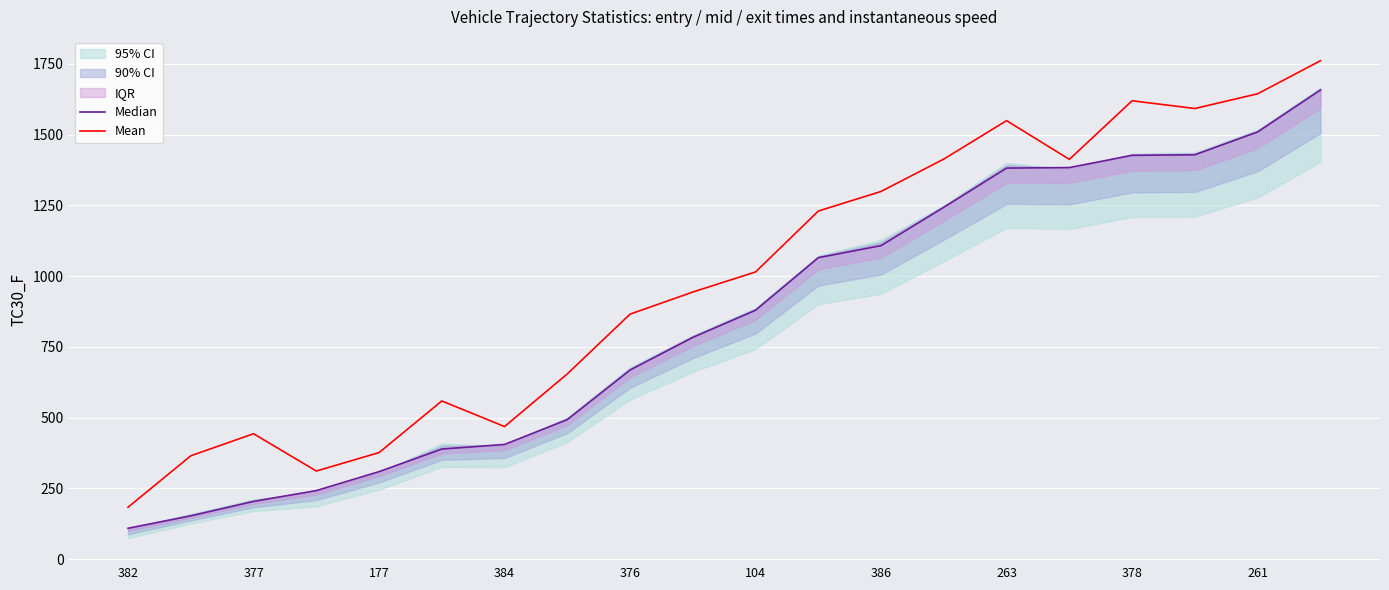

How many interior local valleys does the Mean series have?

4